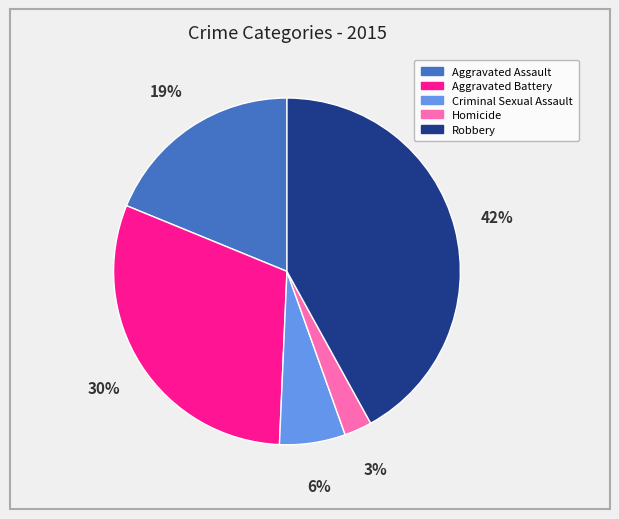

True or false: Criminal Sexual Assault accounts for 6% of the total.

True